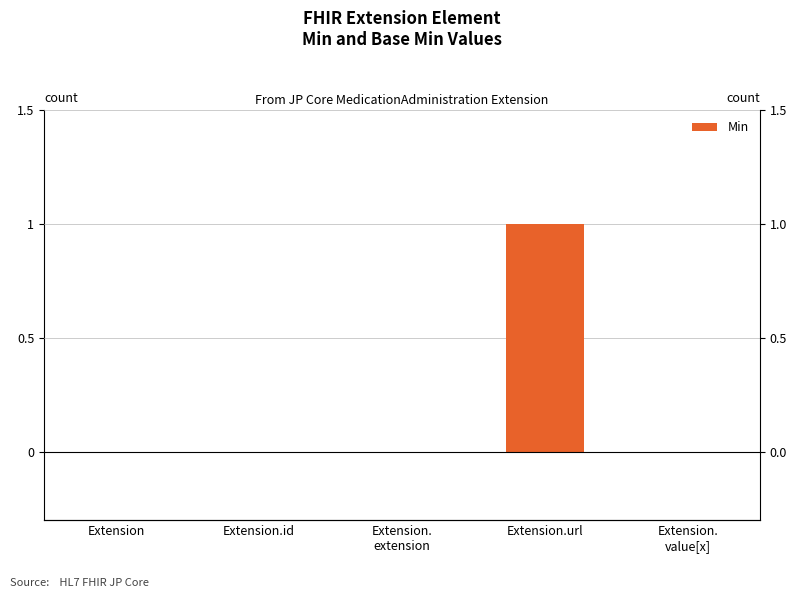

List the labels in order of value, smallest first.

Extension, Extension.id, Extension.
extension, Extension.
value[x], Extension.url